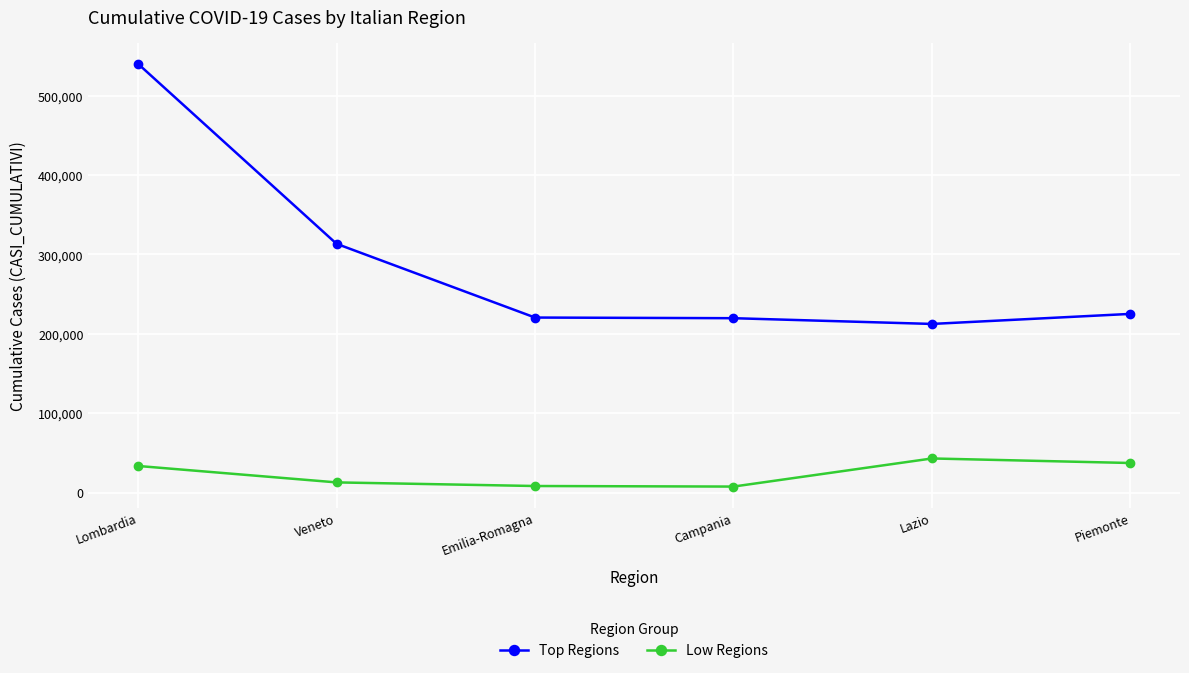

What is the highest value of the Low Regions series?

43192